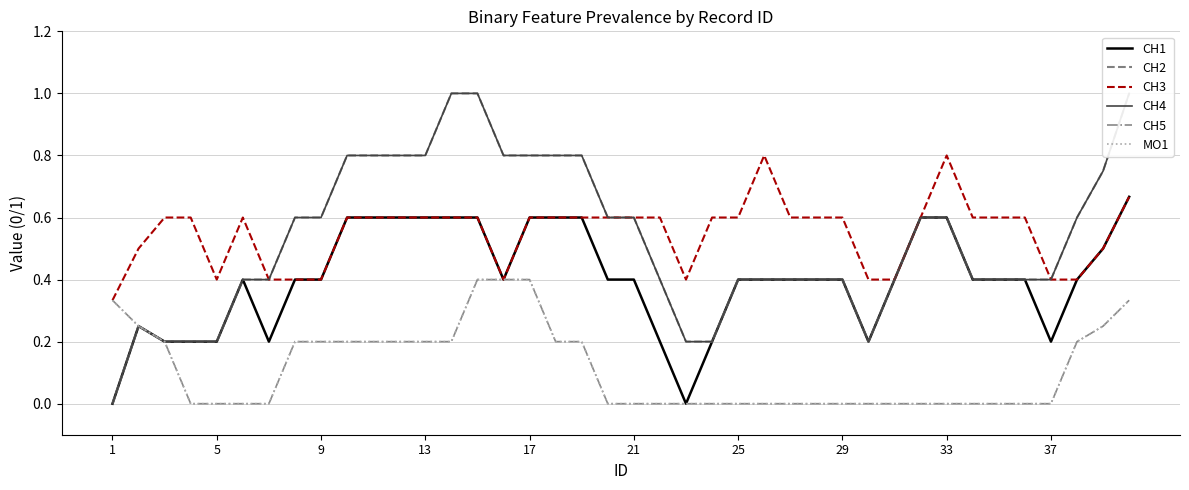

True or false: MO1 and CH3 cross at least once.

False